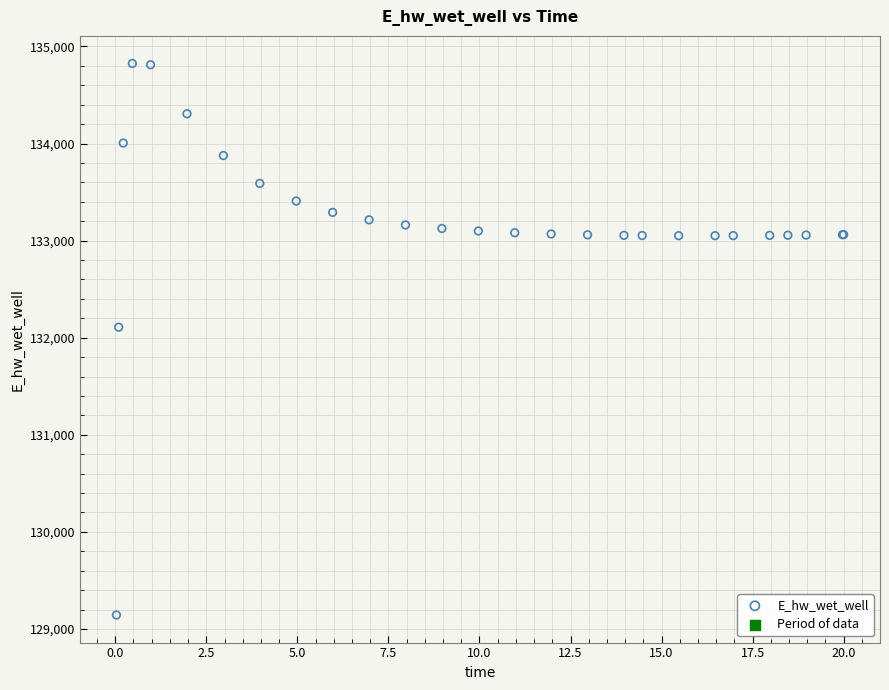

What Y value in the scatter plot is closest to 131984?

132108.1